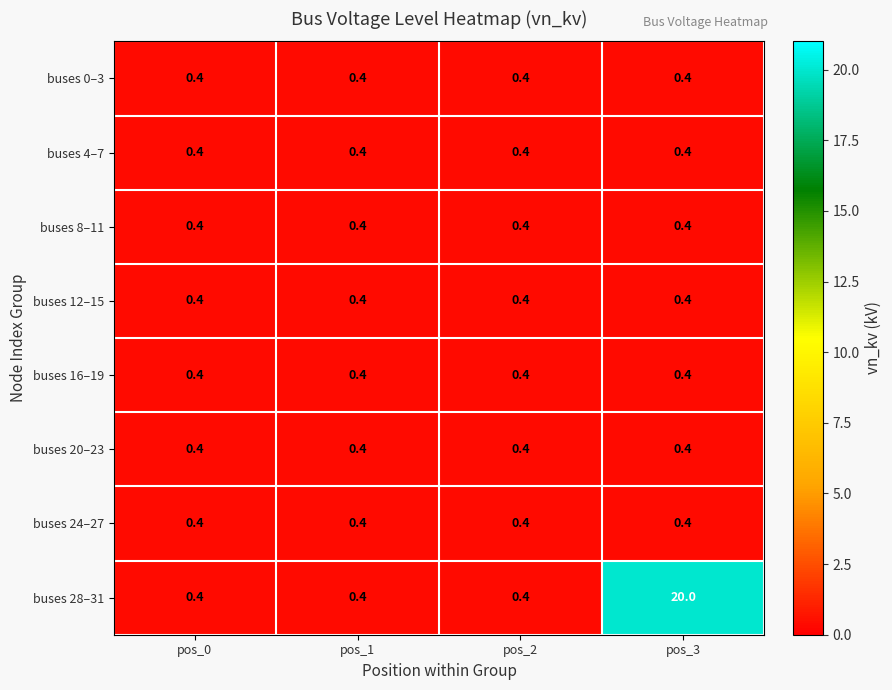

What is the sum of the buses 8–11 values at pos_0 and pos_2?

0.8